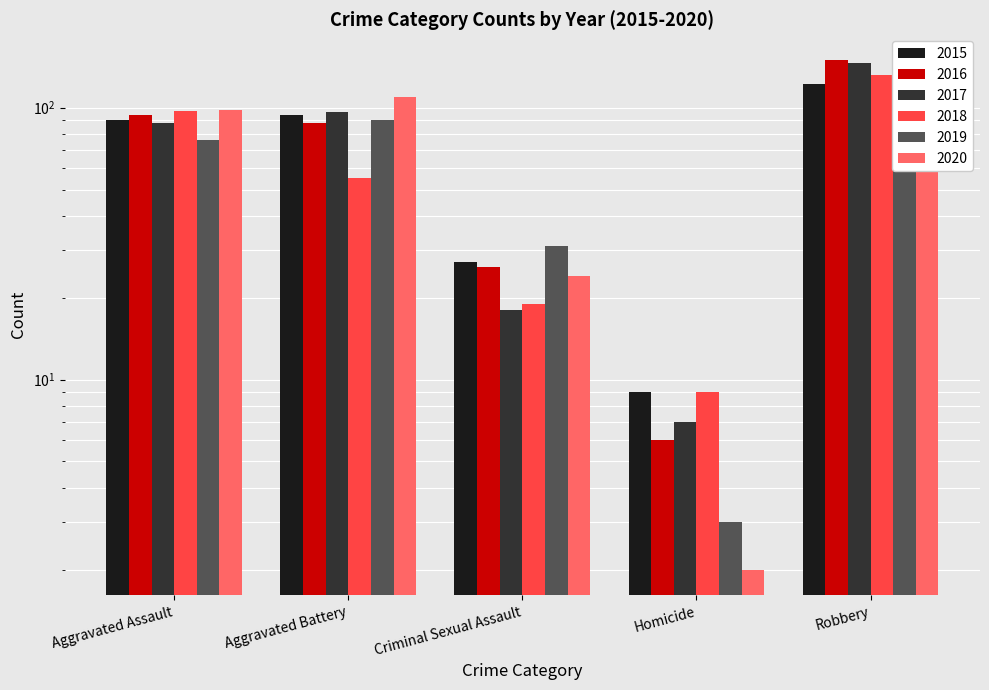

What is the sum of the 2016 values at Robbery and Aggravated Battery?

238